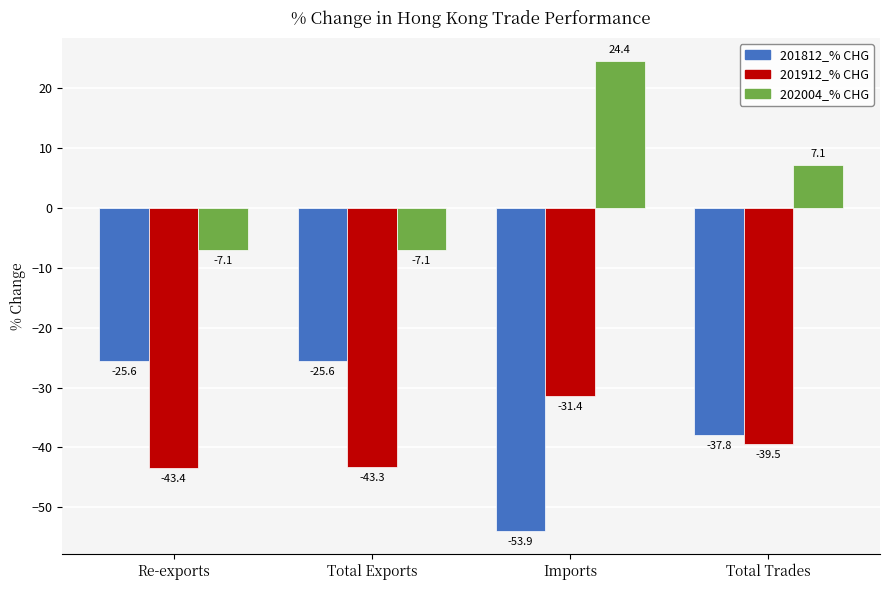

Read the 202004_% CHG value at Total Exports.

-7.1